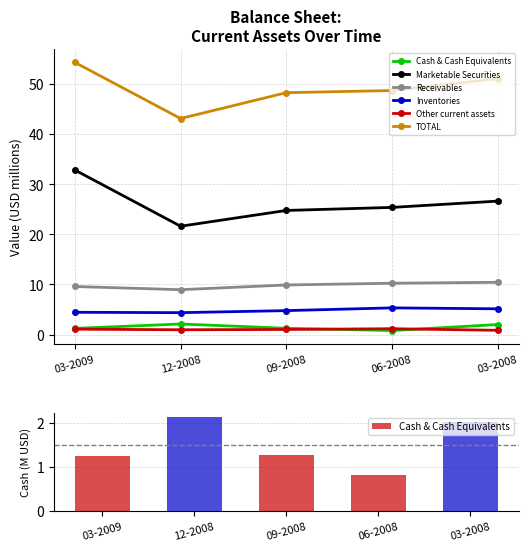

What is the sum of all Cash & Cash Equivalents values?

7.5